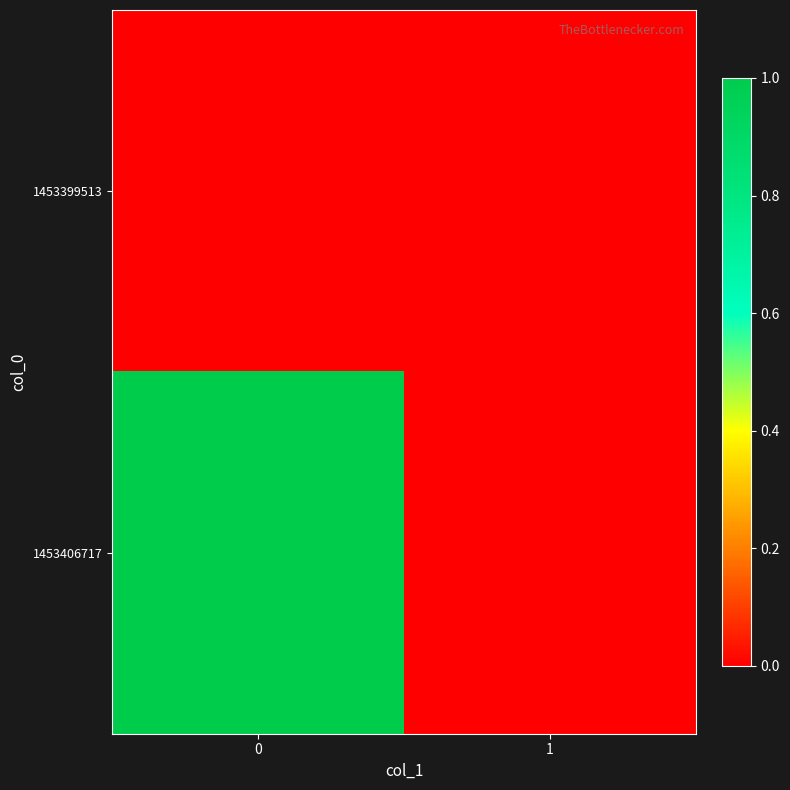

Which series has the widest spread of values?

1453406717